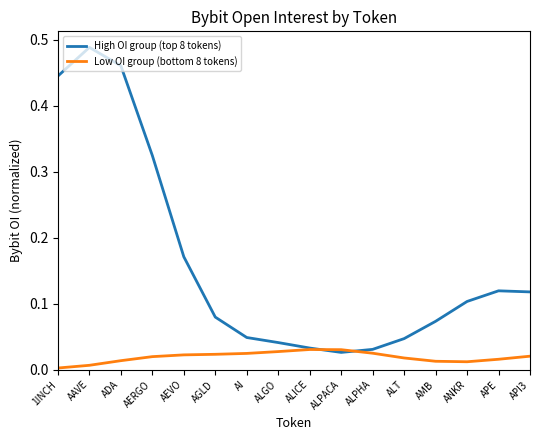

Rank the series by their average value, from lowest to highest.

Low OI group (bottom 8 tokens), High OI group (top 8 tokens)